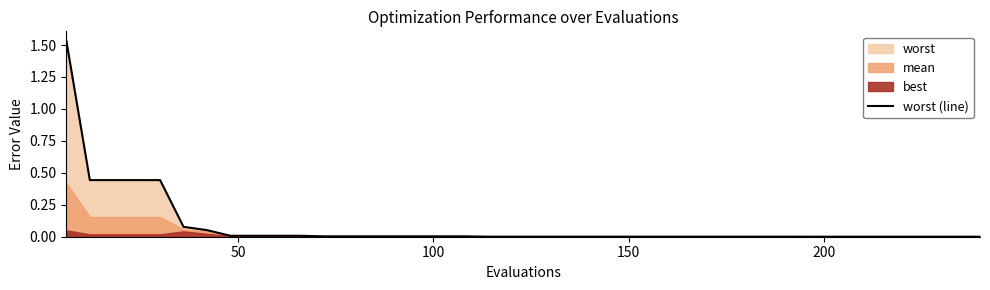

What is the maximum value shown in the chart?

1.5